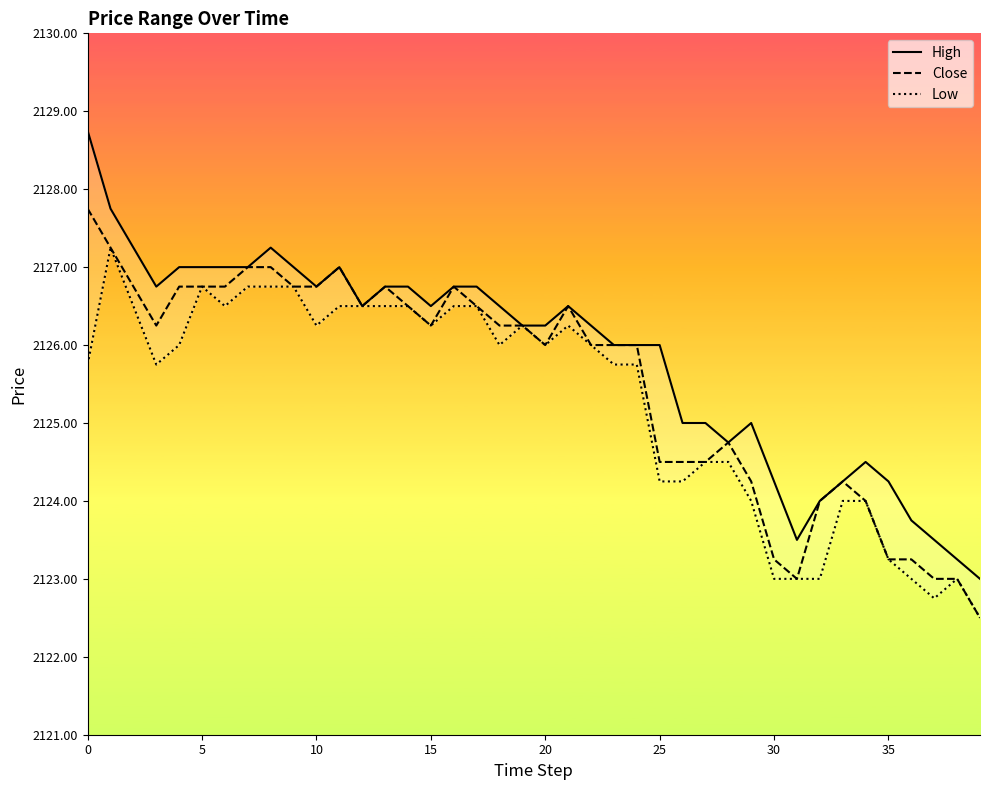

What is the sum of all High values?

85034.2